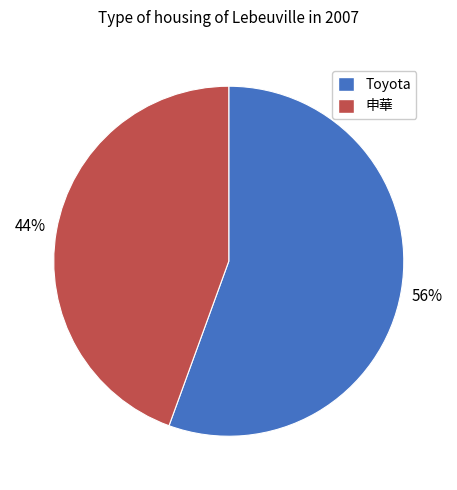

Is there a majority slice in this chart?

Yes